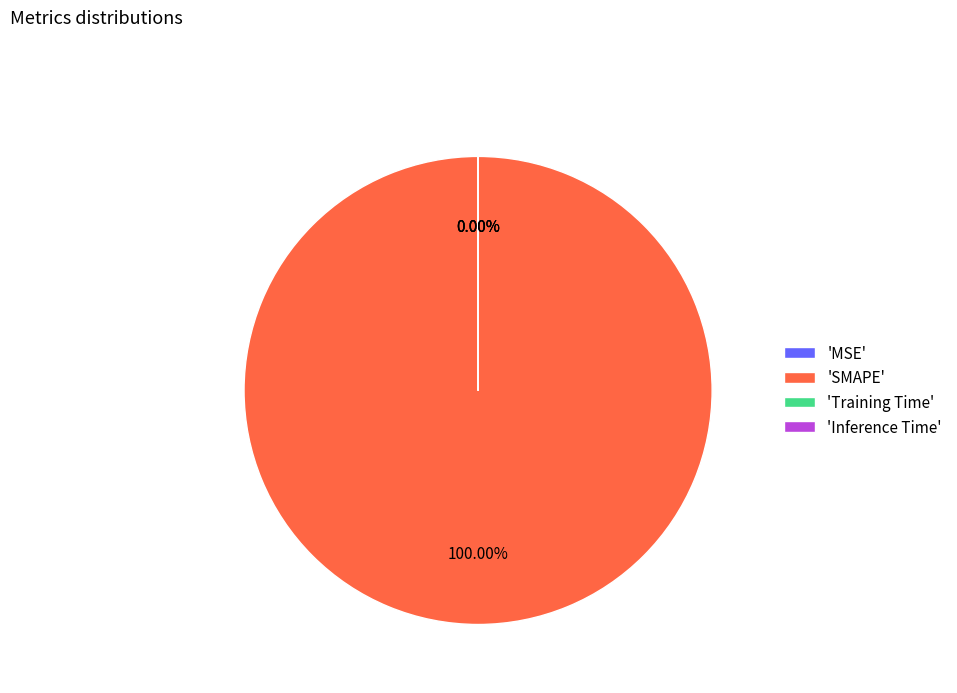

Rank the categories by value from highest to lowest.

SMAPE, Training Time, Inference Time, MSE